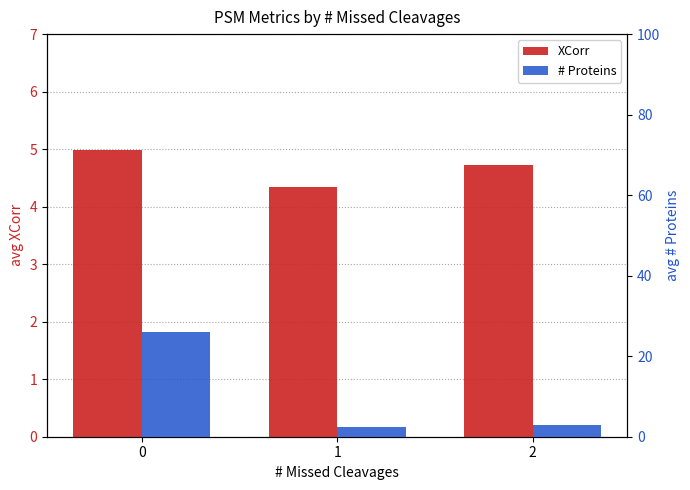

Which series has the largest range (max minus min)?

# Proteins